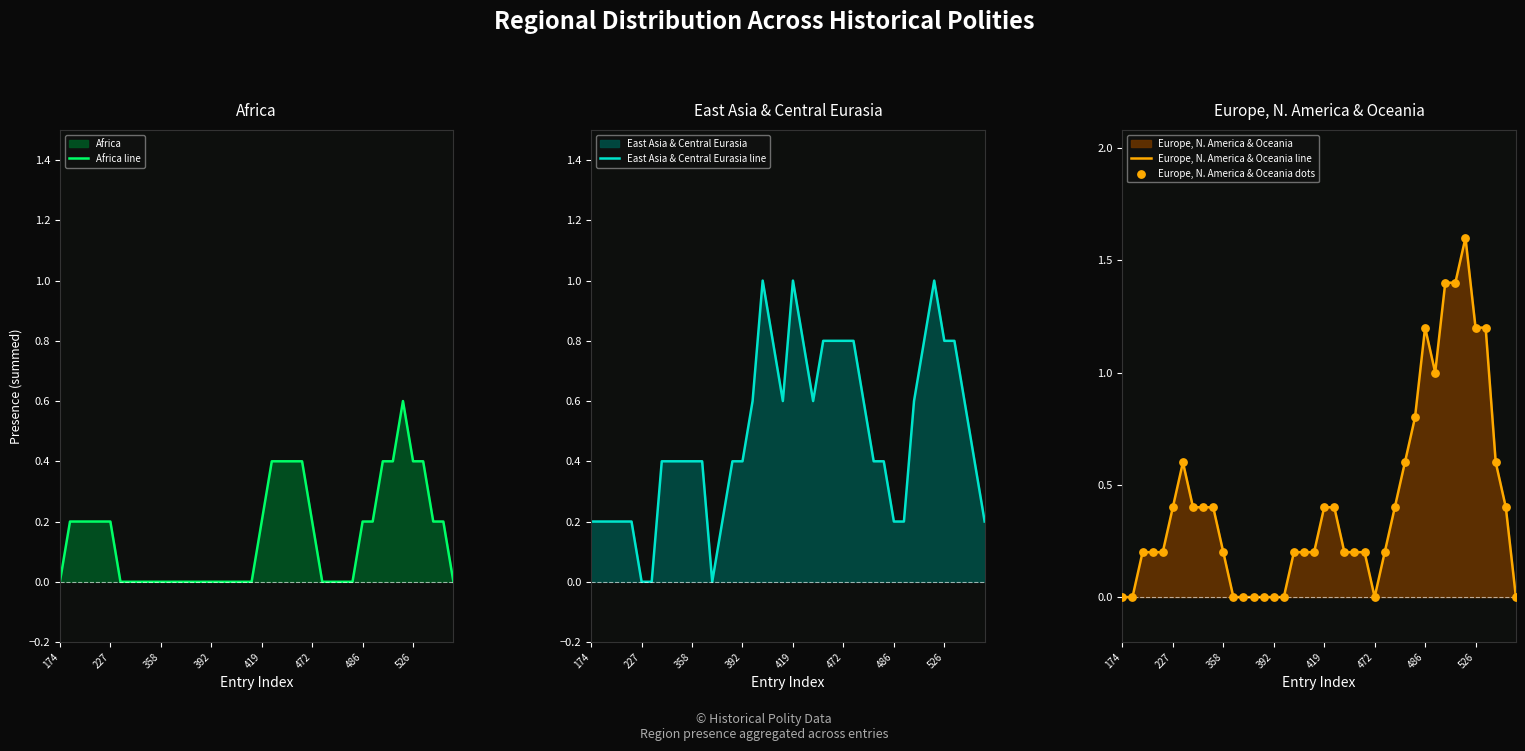

Which series has the widest spread of Y values?

Europe, N. America & Oceania line